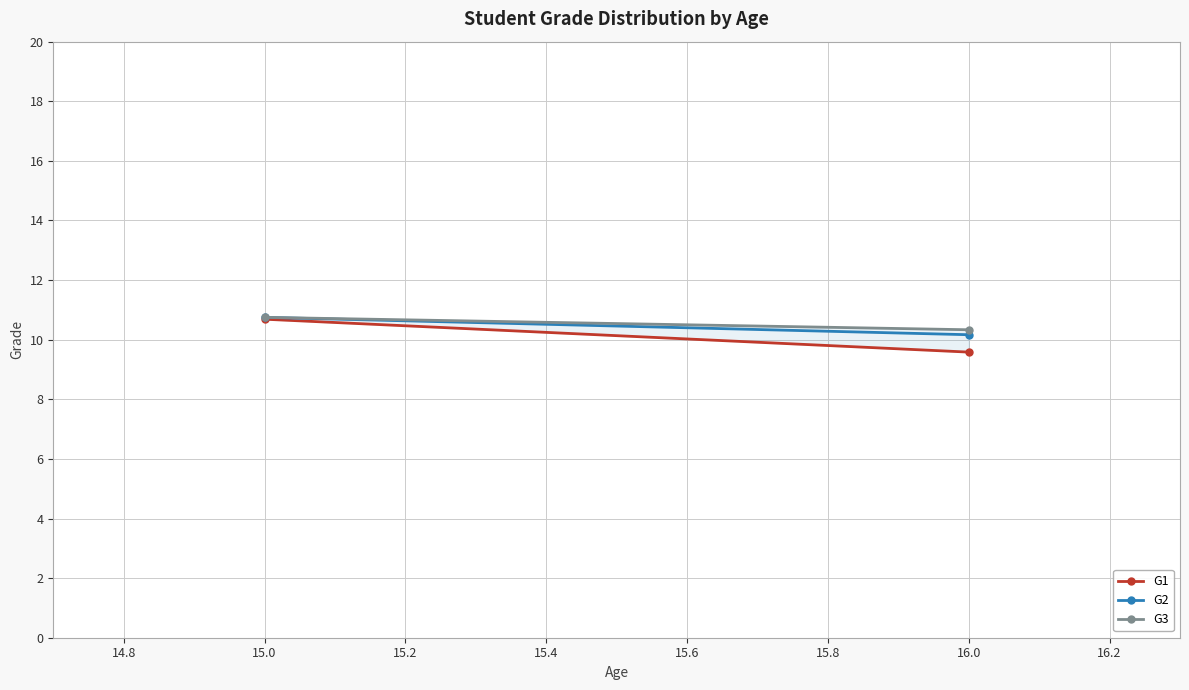

What is the value of the G2 point at the 2nd from the left?

10.2